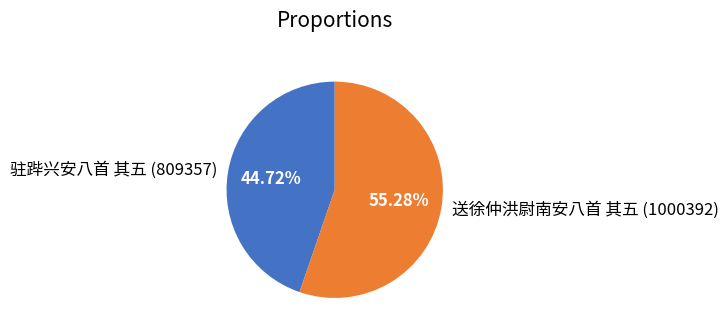

To the nearest percent, what percentage of the pie is 送徐仲洪尉南安八首 其五?

55%